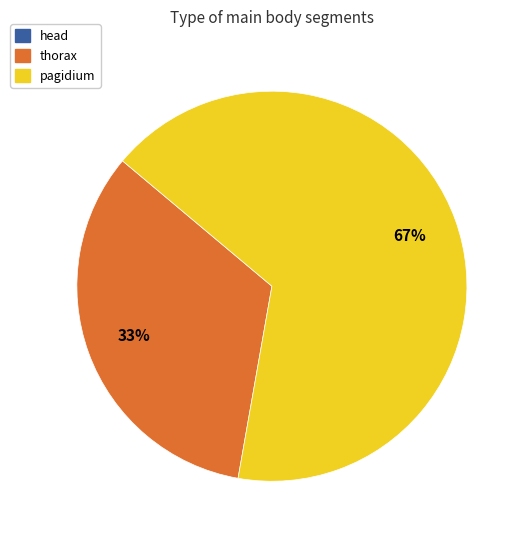

Is it true that pagidium is 67% of the pie?

True